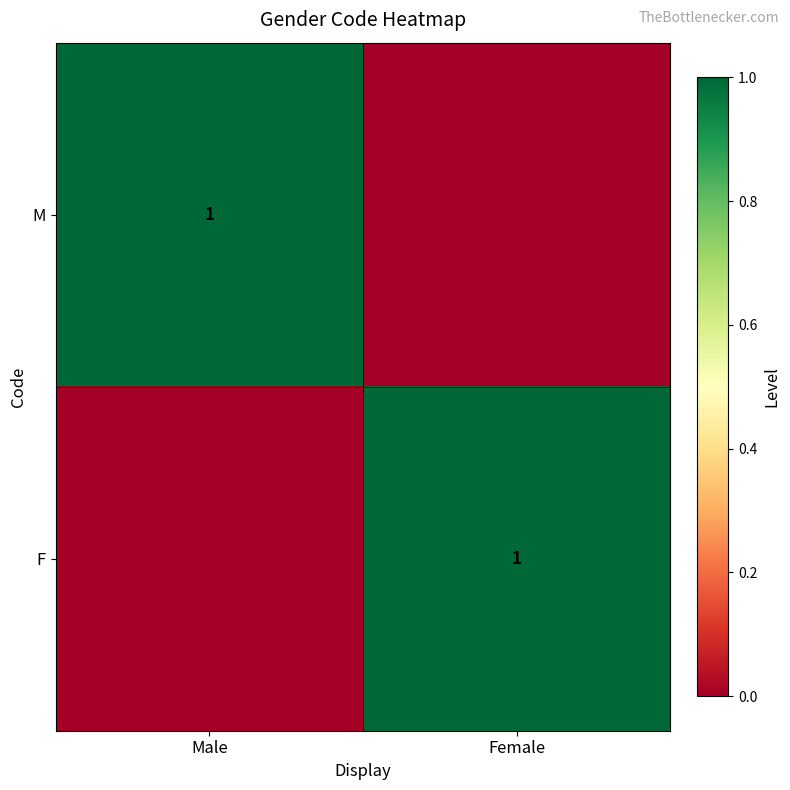

Is it true that F equals 1 at Female?

True